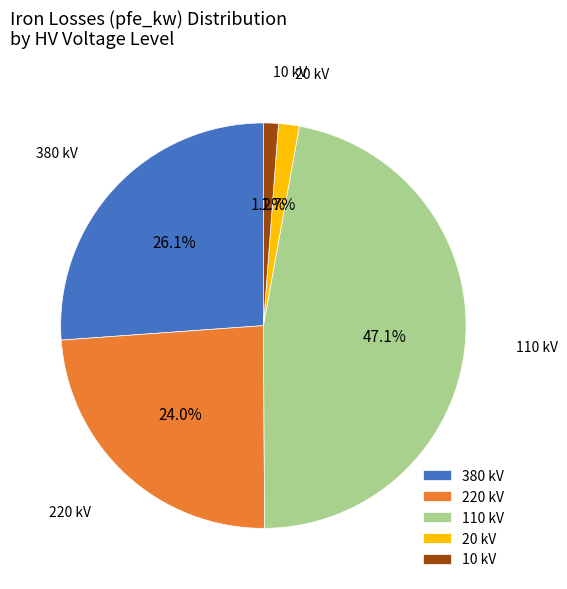

What is the ratio of the value at 10 kV to the value at 20 kV?

0.7